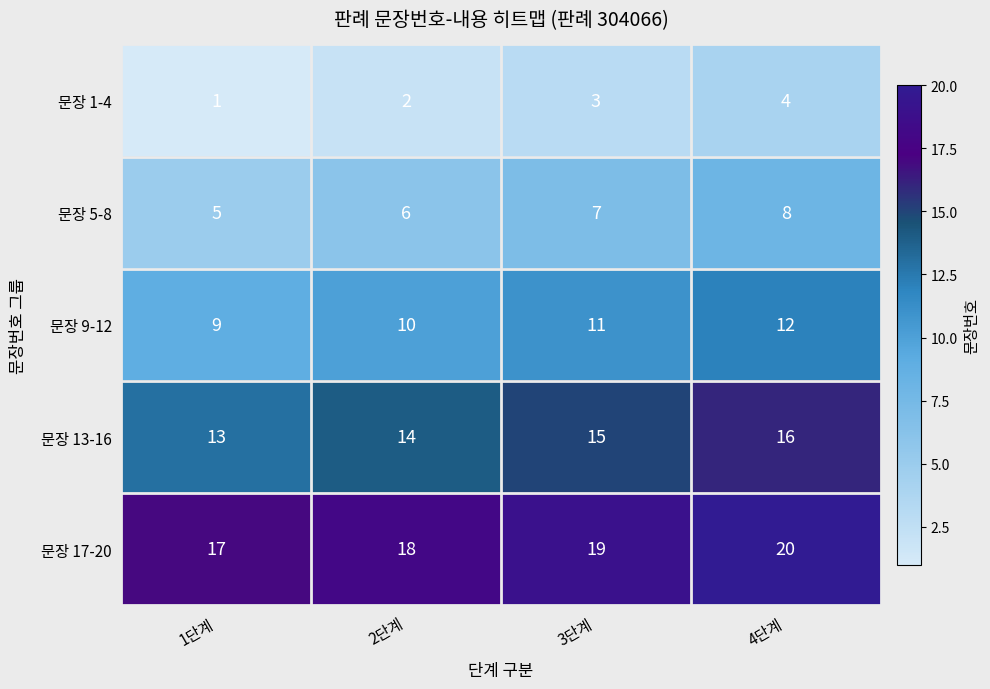

Where is 문장 13-16 nearest to the value 14?

2단계